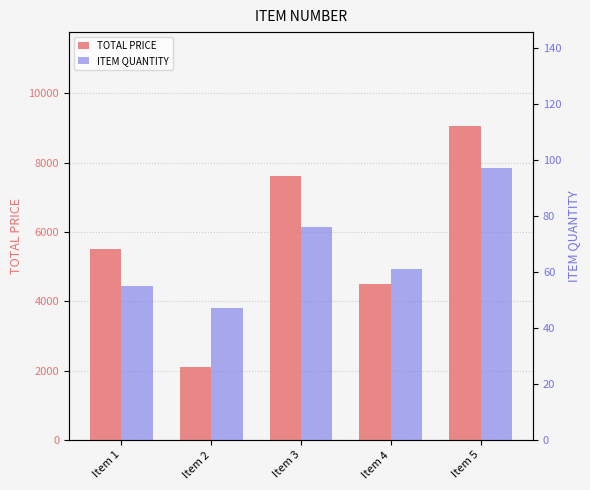

Rank the series by their average value, from lowest to highest.

ITEM QUANTITY, TOTAL PRICE